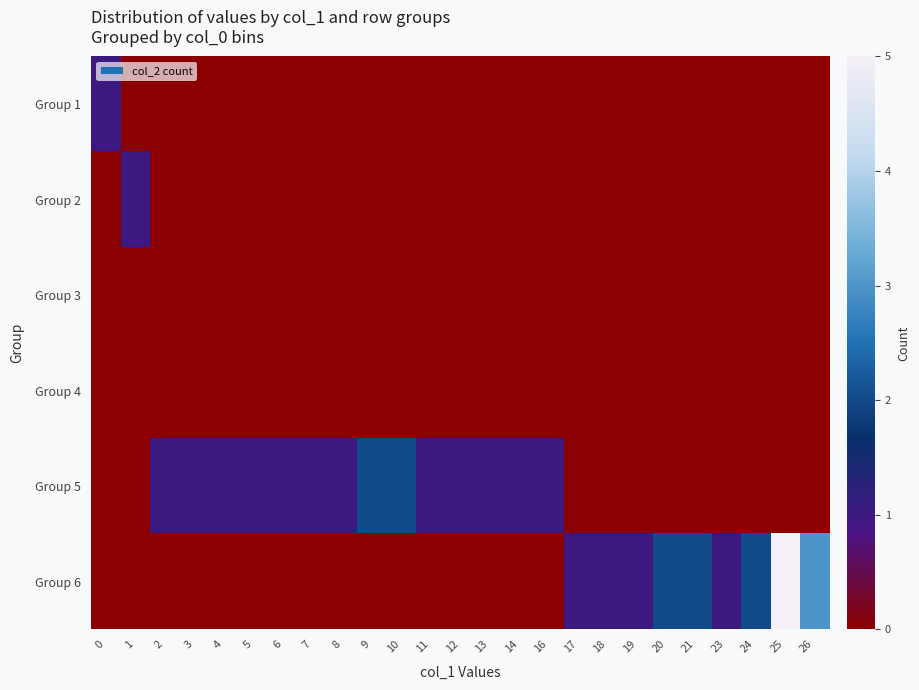

At 23, list the series in order from smallest to largest.

Group 1, Group 2, Group 3, Group 4, Group 5, Group 6